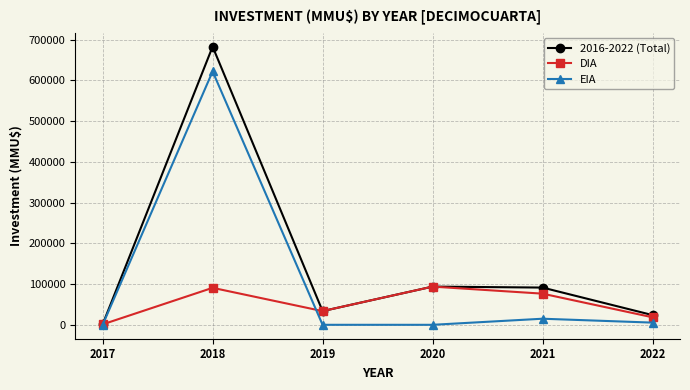

How many lines are shown in the chart?

3